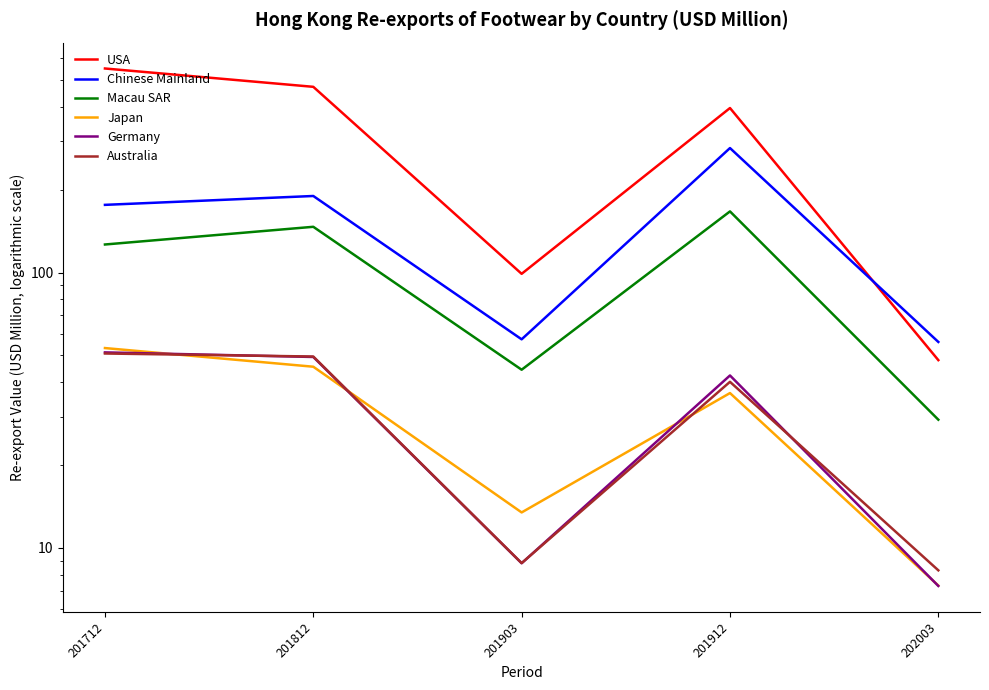

Read the Japan value at 201812.

45.5